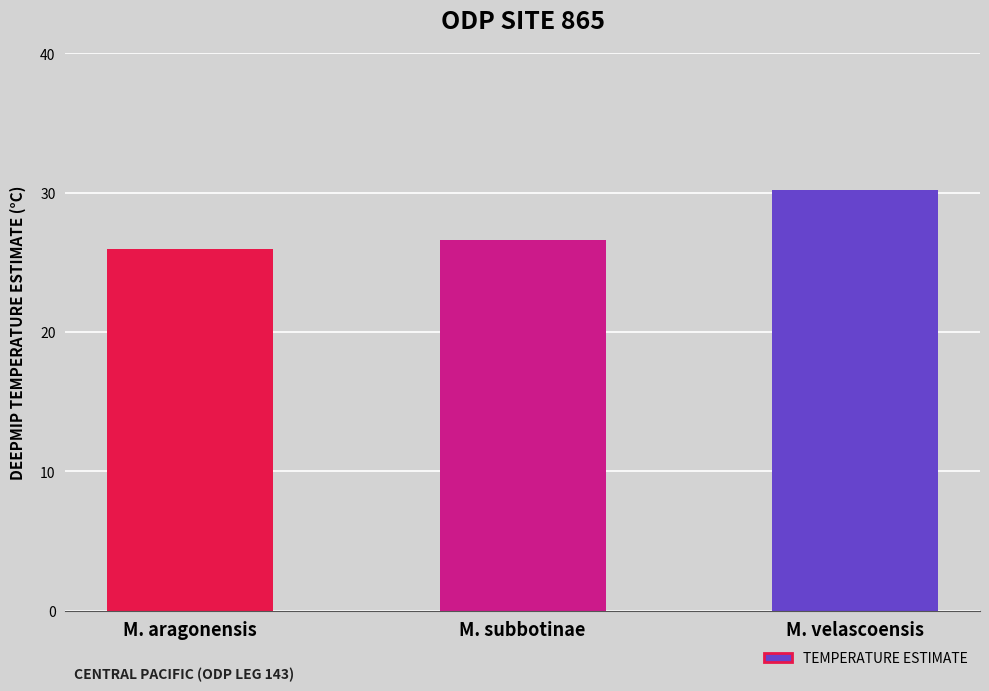

Rank the categories by value from lowest to highest.

M. aragonensis, M. subbotinae, M. velascoensis